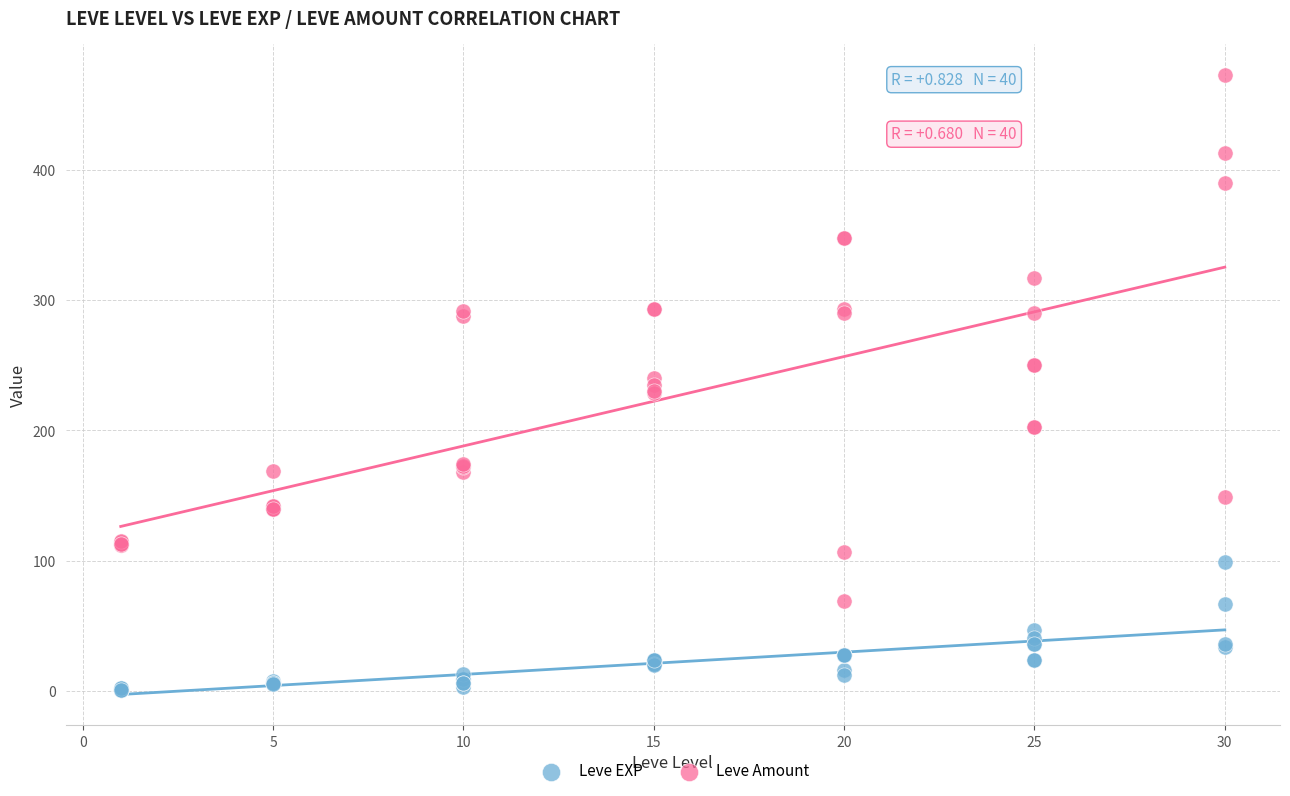

Which series contains the highest Y value?

Leve Amount